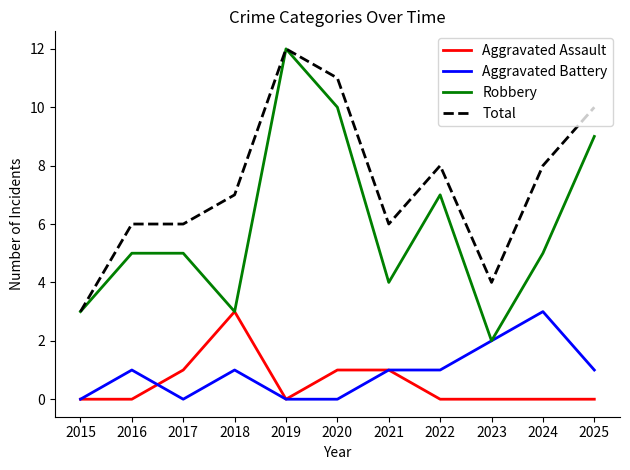

What is the spread (max minus min) of values at 2017?

6